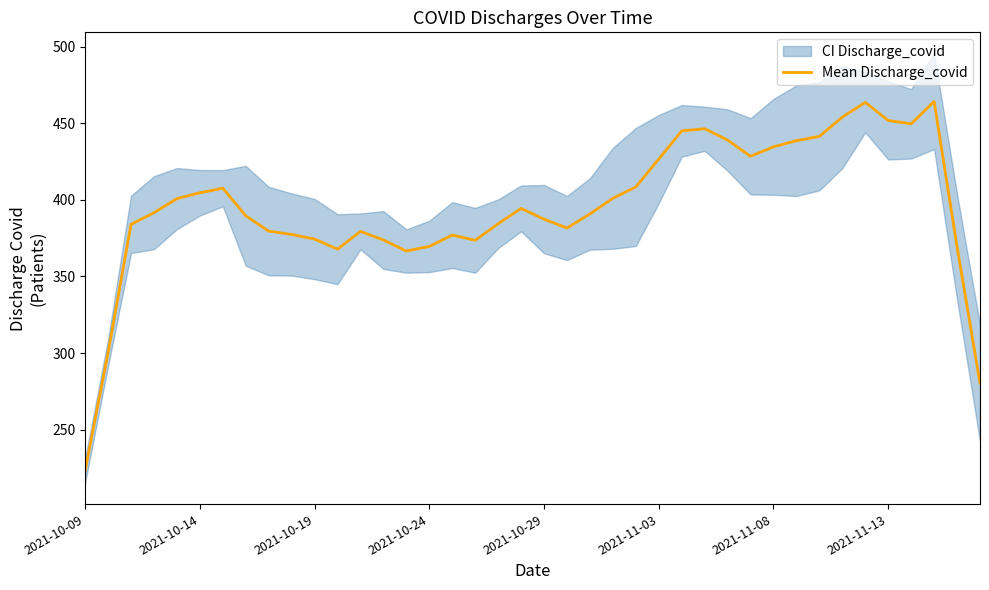

Between 39 and 34, which is larger?

34